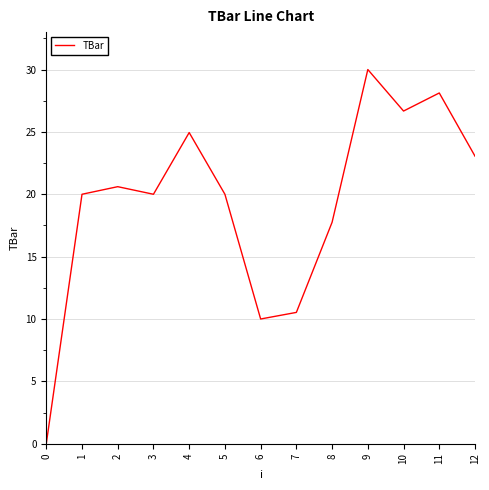

Reading left to right, what are all the values shown in this chart?

0.0	20.0	20.6	20.0	24.9	20.0	10.0	10.5	17.8	30.0	26.7	28.1	23.1